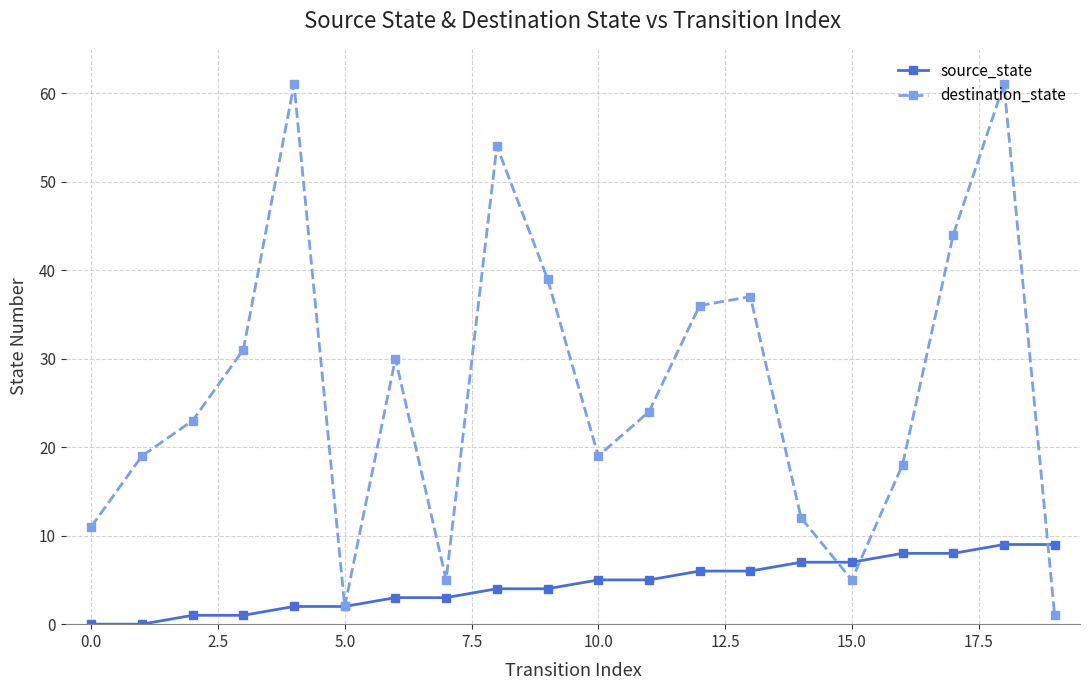

True or false: destination_state and source_state intersect in this chart.

True